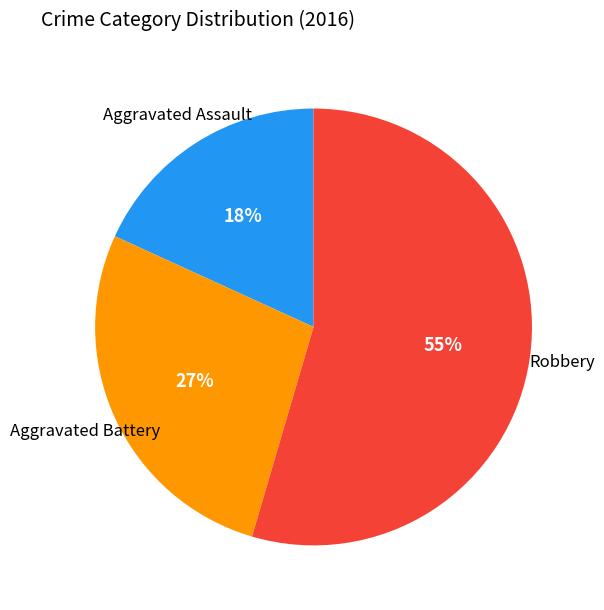

To the nearest percent, what is the average slice percentage?

25%